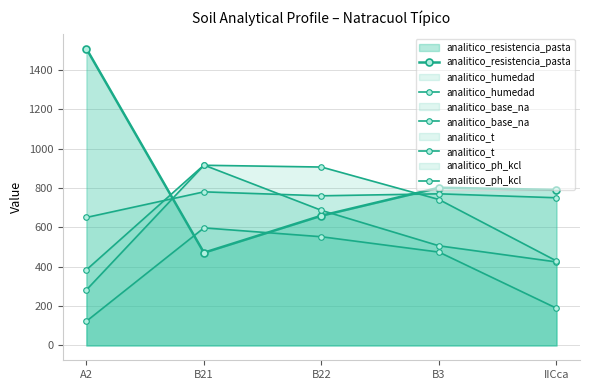

What is the difference between the analitico_resistencia_pasta values at A2 and B22?

848.0